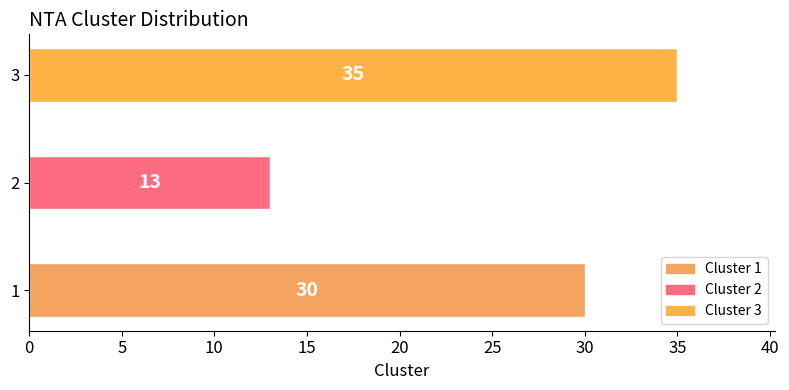

What is the sum of all values?

78